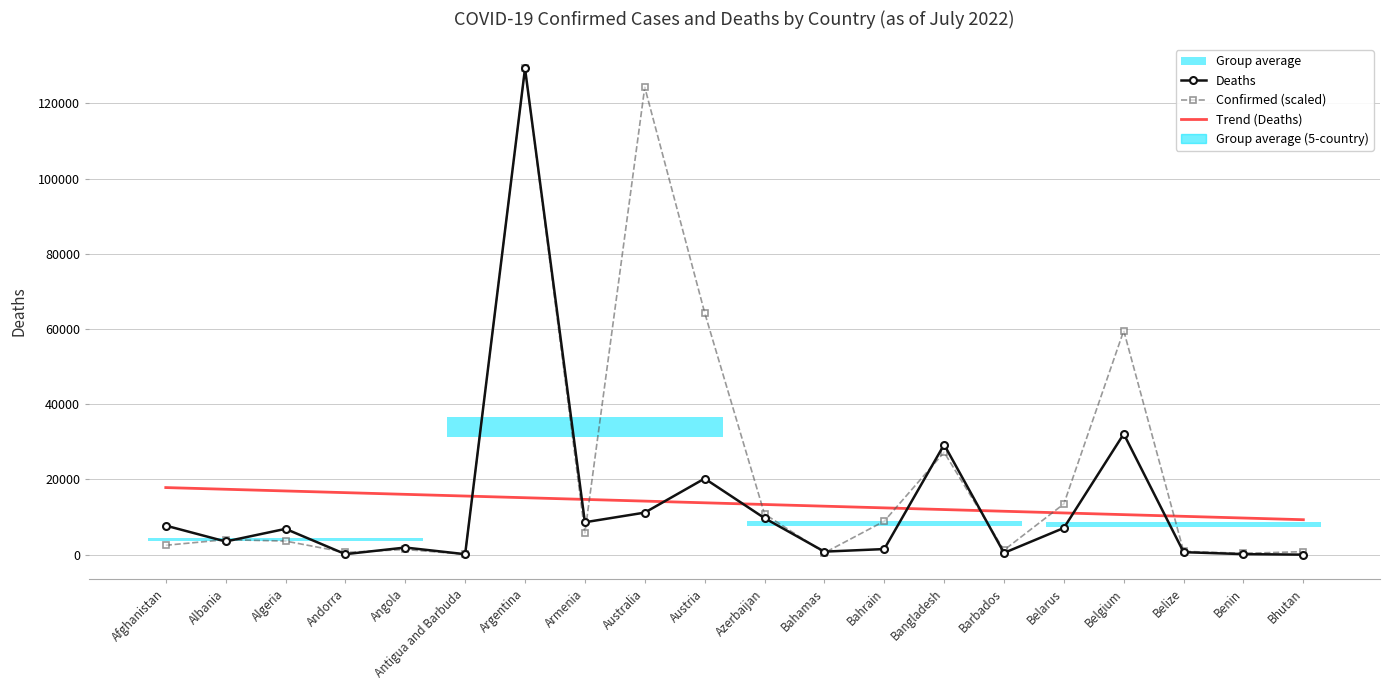

How many values in the Trend (Deaths) series are below 13805?

10